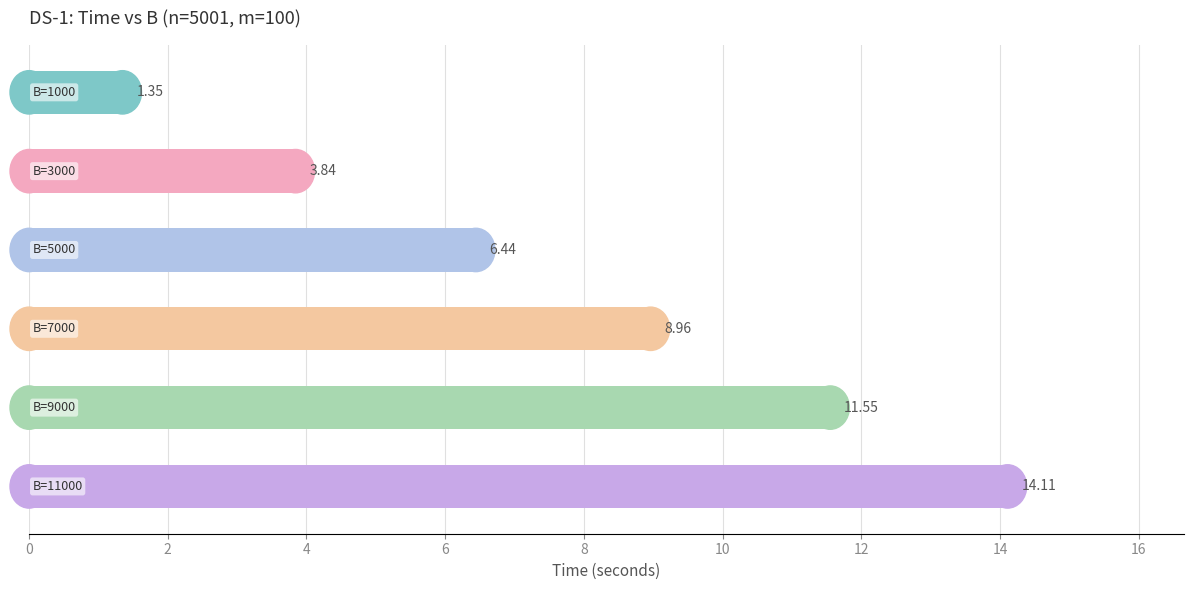

What is the difference between the second highest and minimum values?

10.2